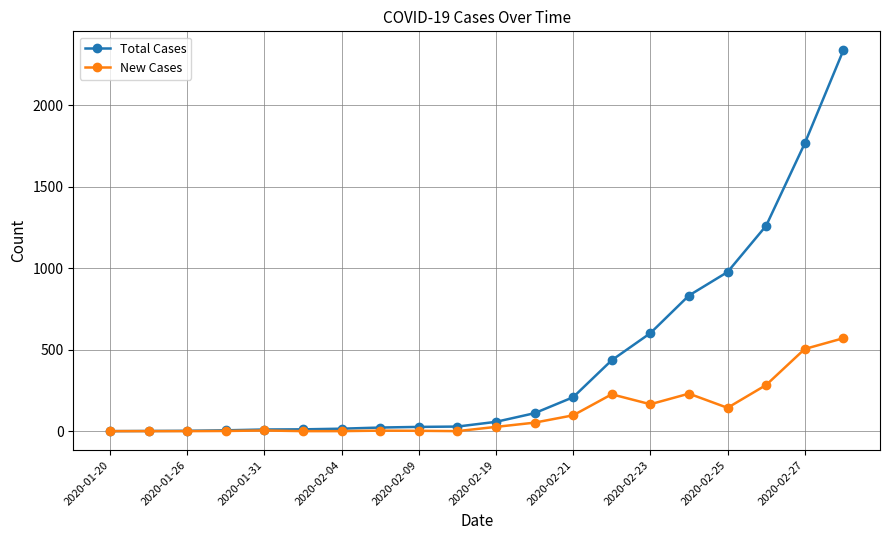

List the series in order of their overall mean, highest first.

Total Cases, New Cases